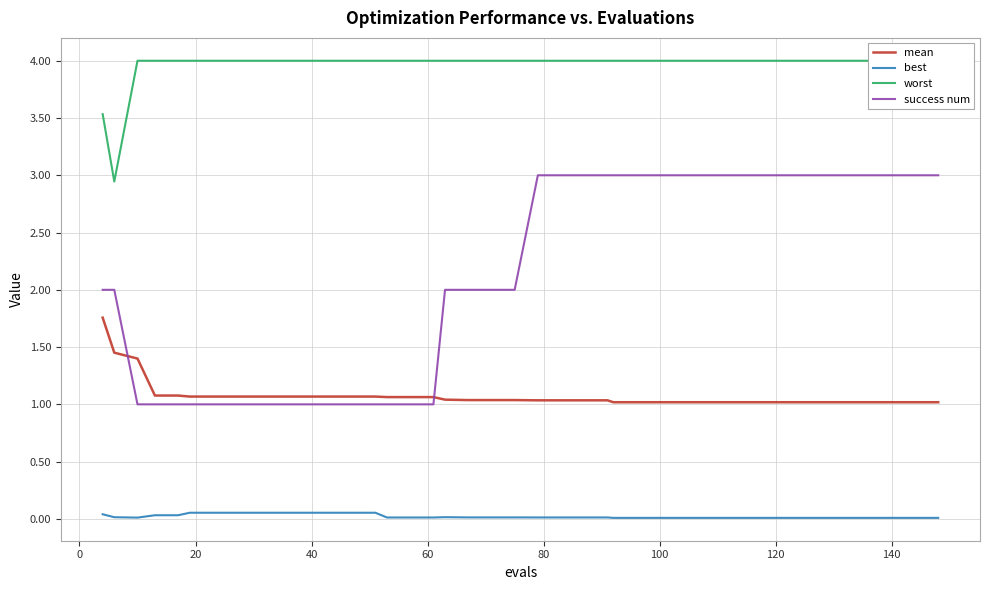

True or false: mean and success num intersect in this chart.

True